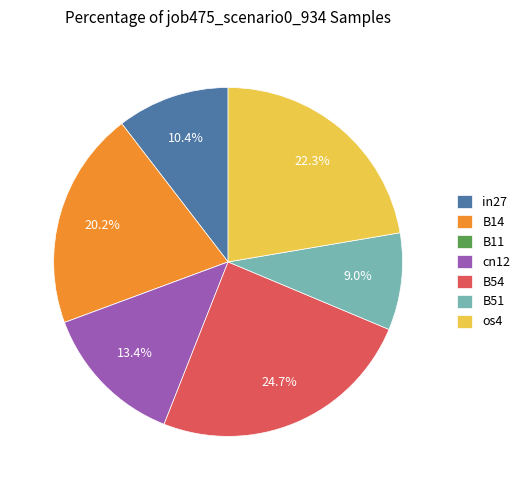

Is there any slice that represents more than half of the pie?

No